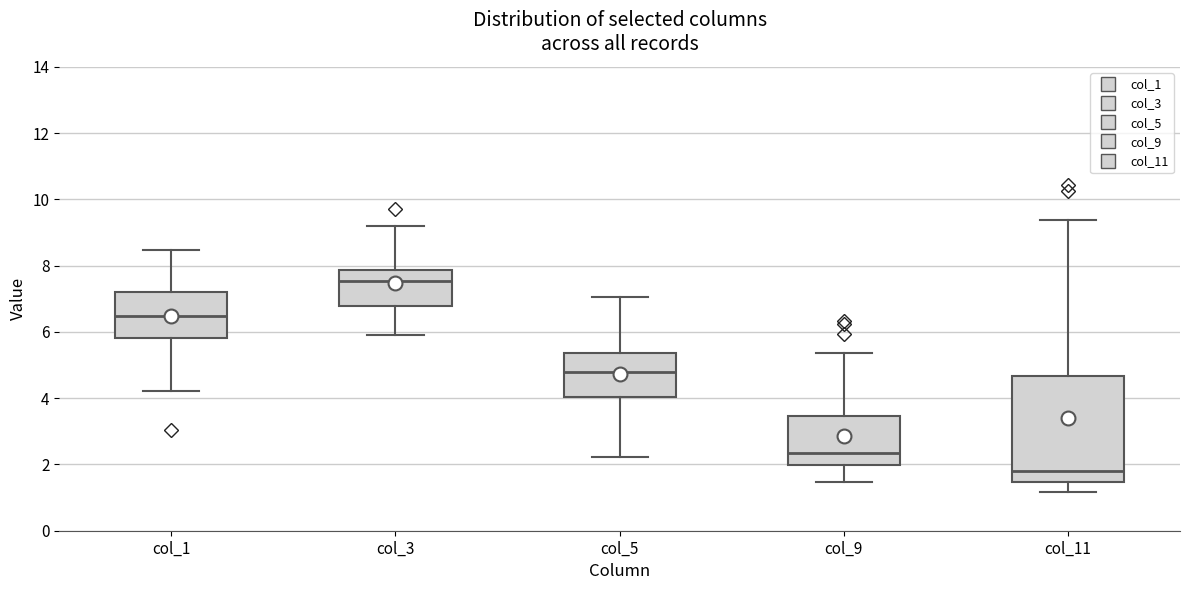

Reading left to right, transcribe this box plot: for each box, give where its median line is, the range the box spans, and where its two whiskers end, as read against the y-axis. The values are not printed on the chart, so give them approximately, as read against the axis.

col_1: median 6.4, box 5.8 to 7.2, whiskers 4.2 to 8.4
col_3: median 7.6, box 6.8 to 7.8, whiskers 6.0 to 9.2
col_5: median 4.8, box 4.0 to 5.4, whiskers 2.2 to 7.0
col_9: median 2.4, box 2.0 to 3.4, whiskers 1.4 to 5.4
col_11: median 1.8, box 1.4 to 4.6, whiskers 1.2 to 9.4